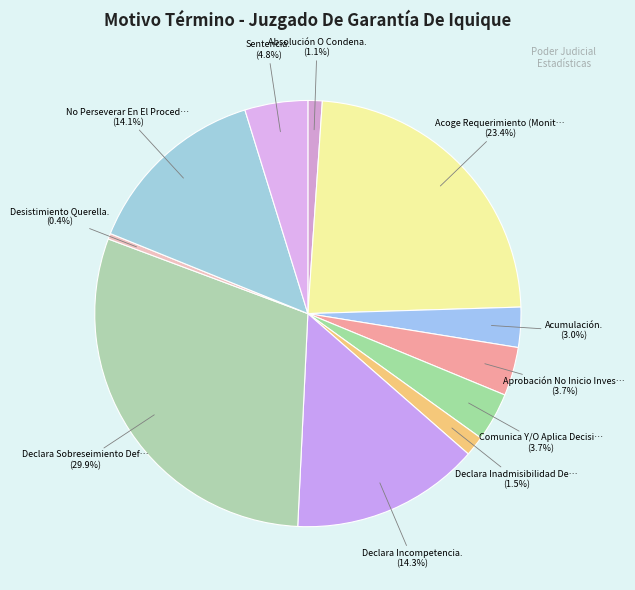

How many segments does this pie chart have?

11